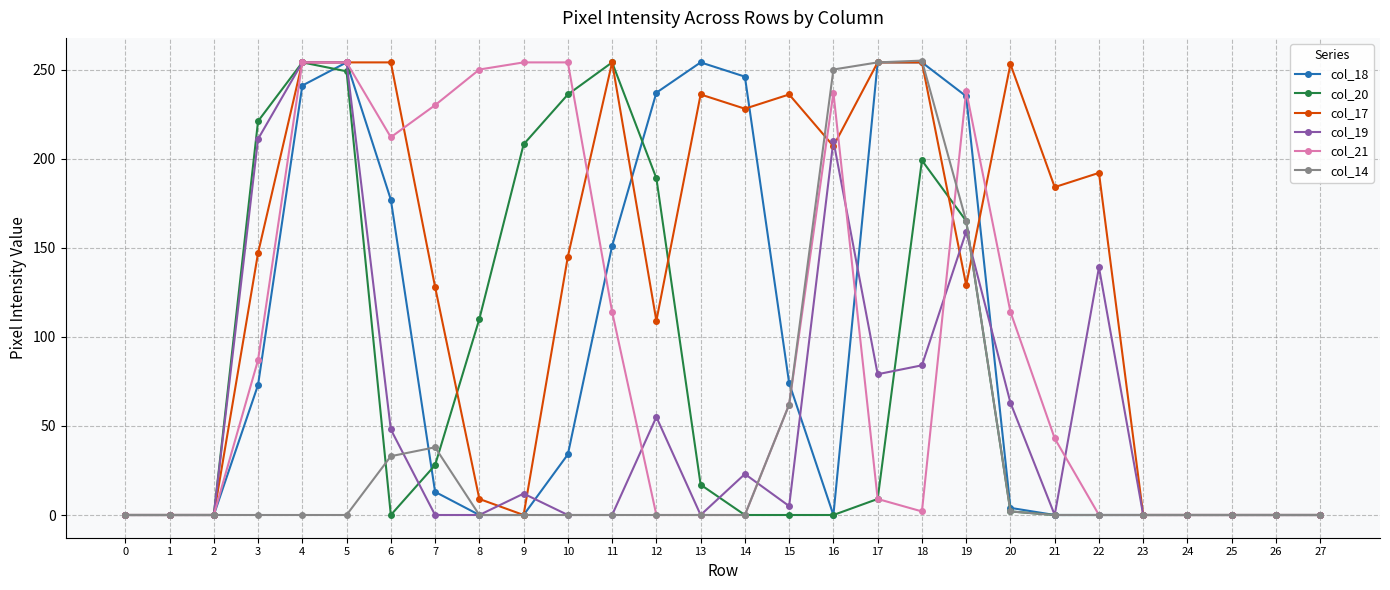

Which series changed the most between 1 and 12?

col_18